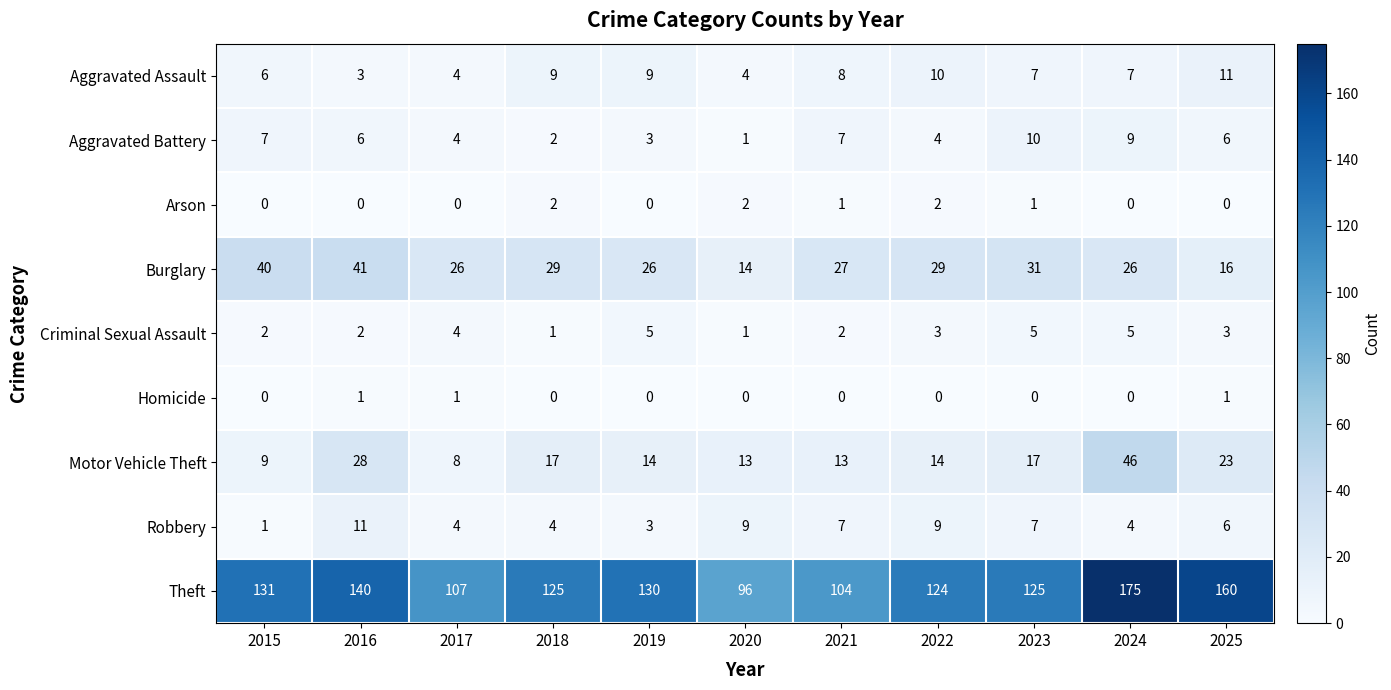

Which series has the largest total across all categories?

Theft